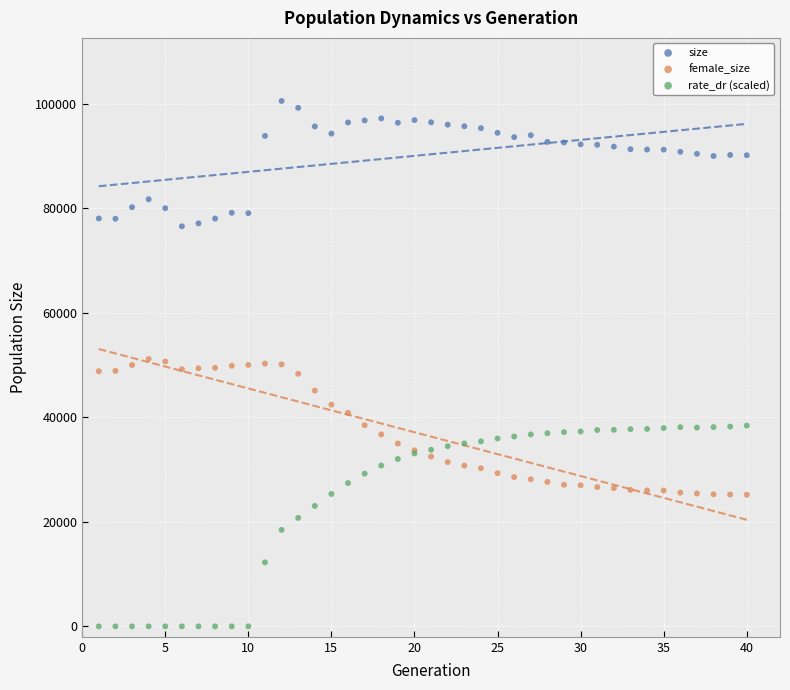

Which series contains the lowest Y value?

rate_dr (scaled)